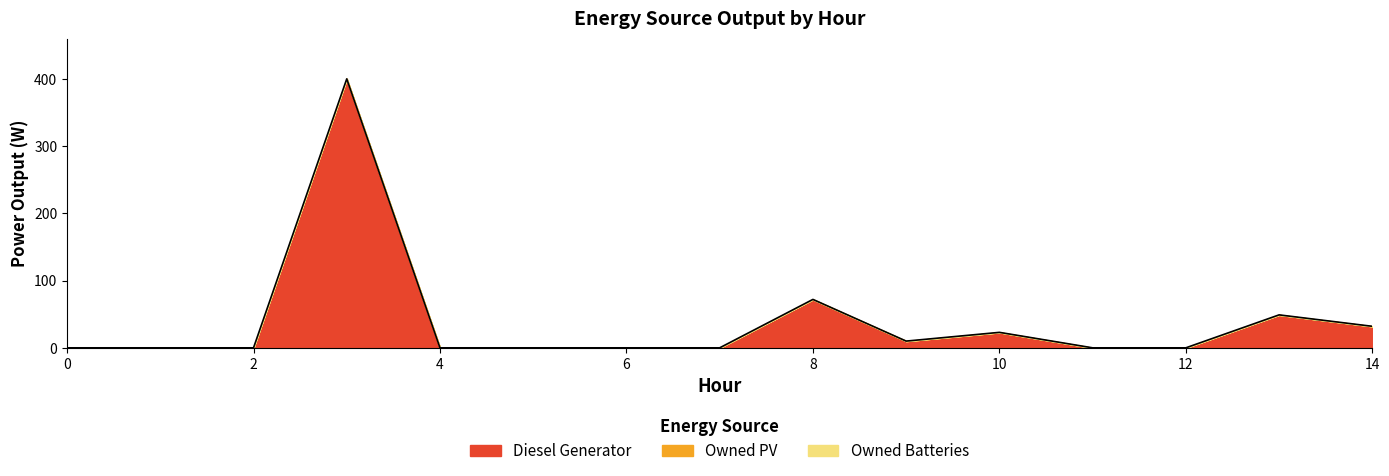

At 13, list the series in order from largest to smallest.

Diesel Generator, Owned PV, Owned Batteries